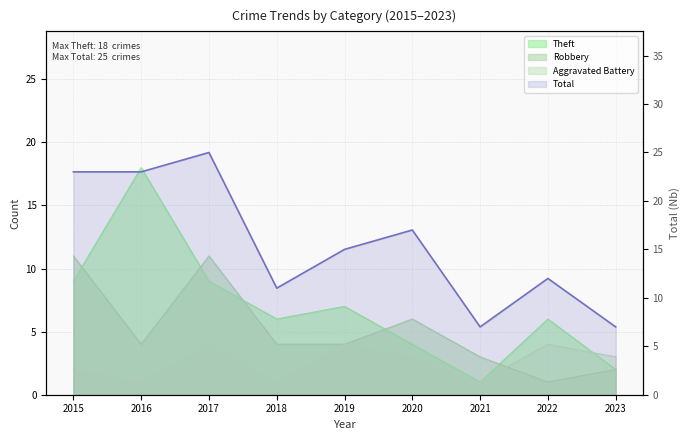

List the labels in order of value, smallest first.

2021, 2023, 2018, 2022, 2019, 2020, 2015, 2016, 2017